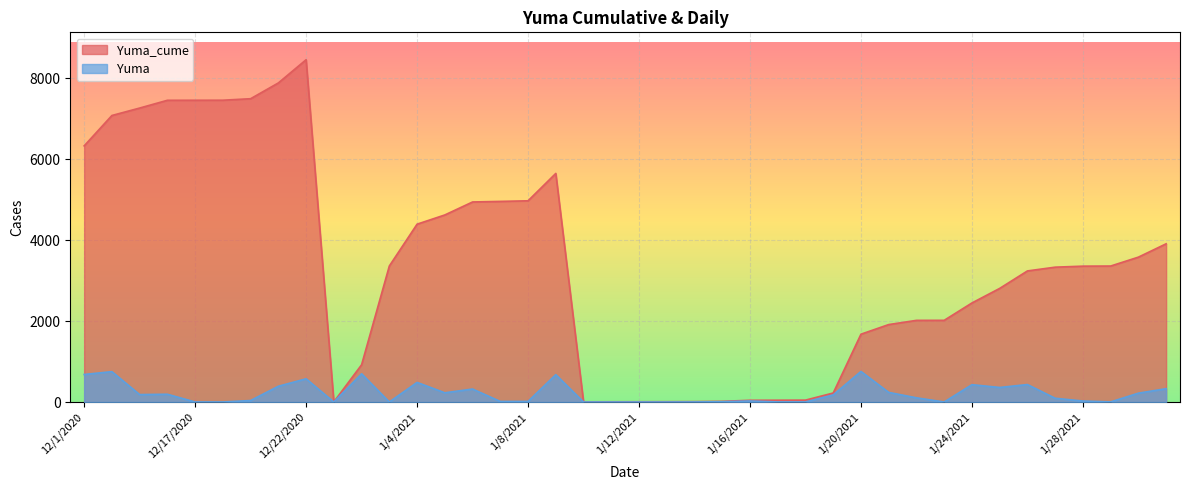

At which label is Yuma_cume closest to 4233?

1/4/2021